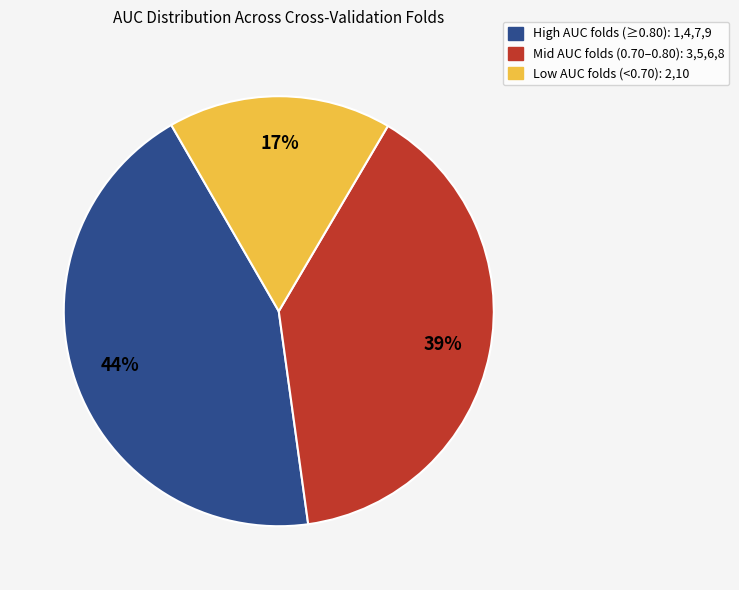

To the nearest percent, what is the difference between the largest and smallest slice percentages?

27%